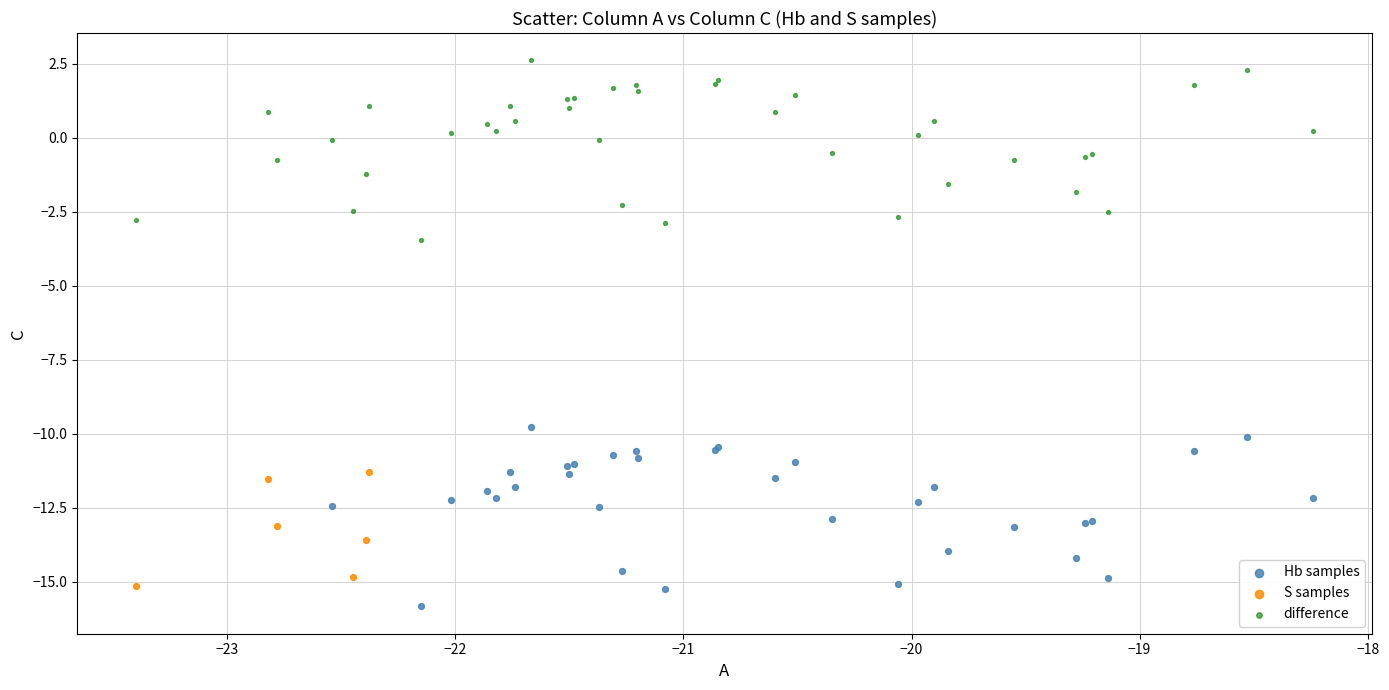

Which series contains the highest Y value?

difference